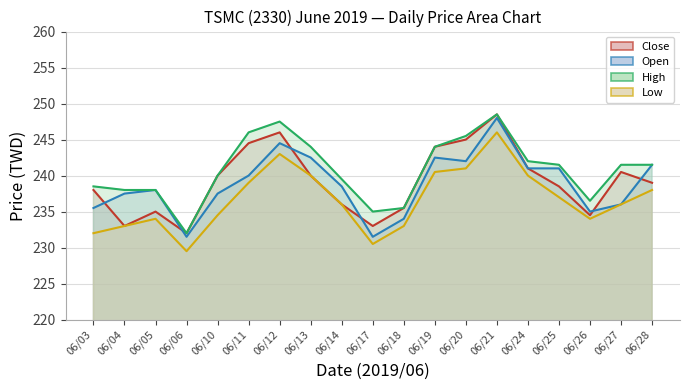

At which category does the chart reach its minimum across all series?

06/06